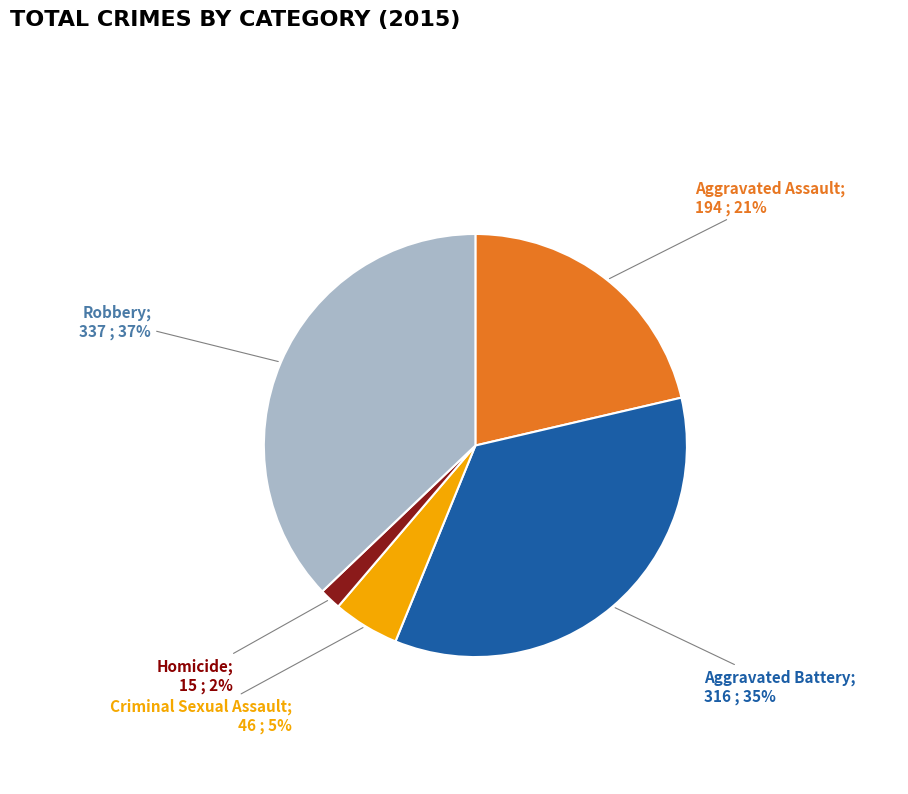

Count the number of slices in the pie.

5